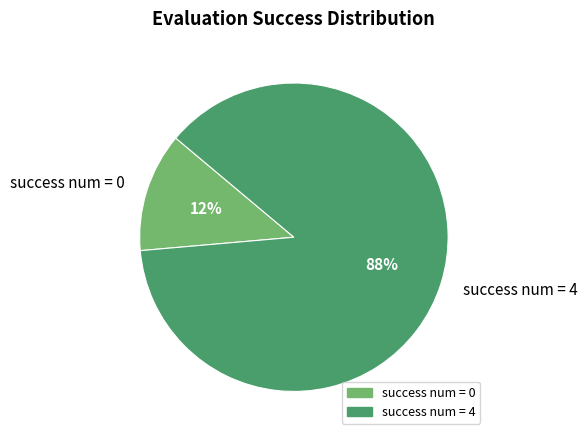

How many segments does this pie chart have?

2